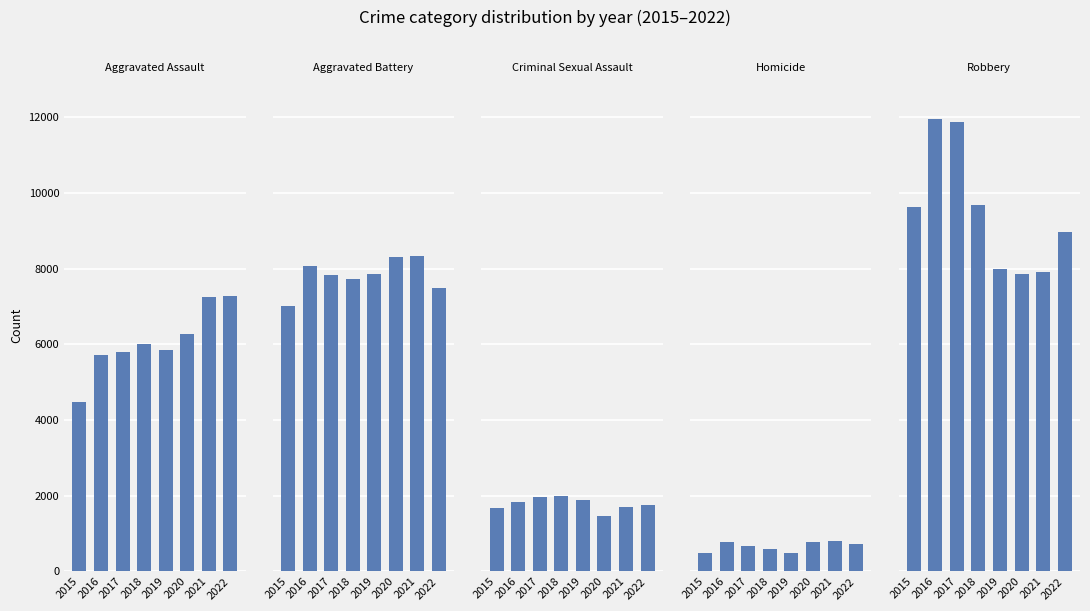

What value does the Aggravated Battery series have at 2019?

7857